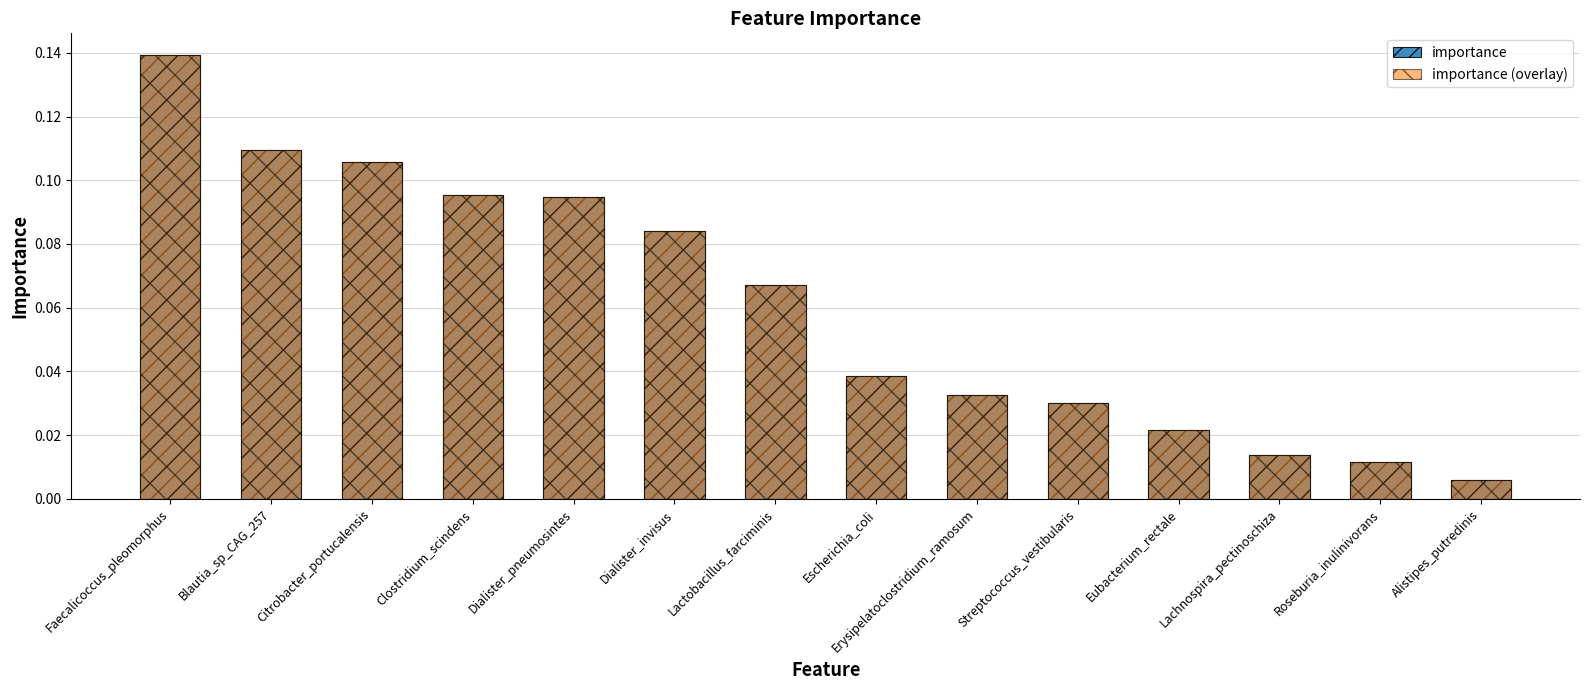

Count the number of data series in this chart.

2